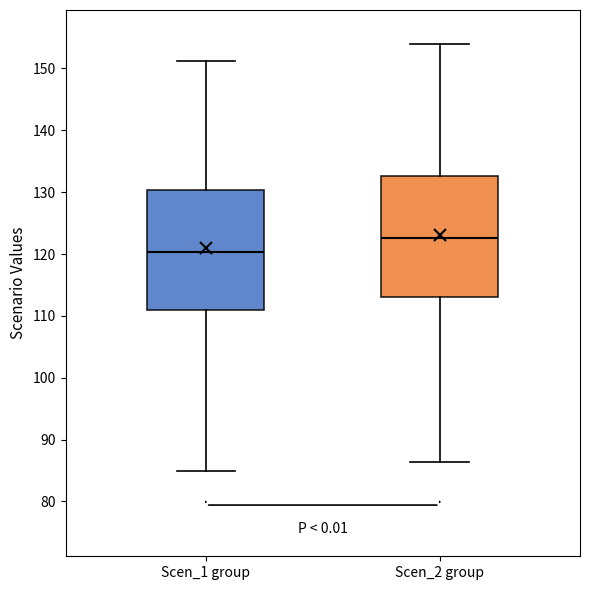

Where is the lower edge of the box for Scen_1 group on the y-axis? The values are not printed on the chart, so give them approximately, as read against the axis.

111